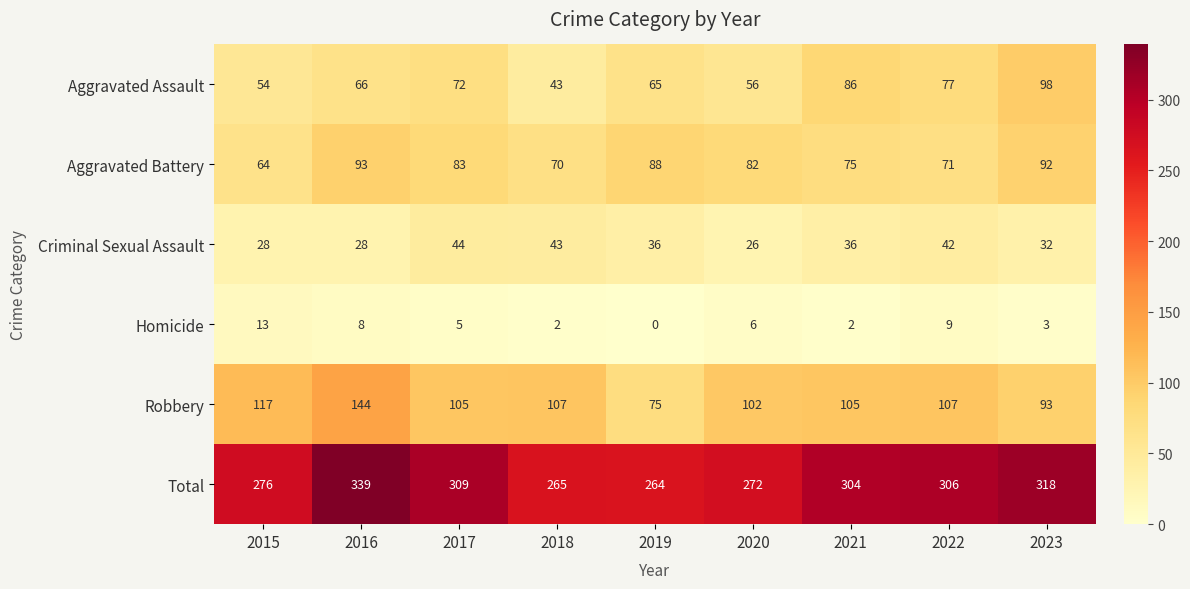

List the labels in order of Total value, smallest first.

2019, 2018, 2020, 2015, 2021, 2022, 2017, 2023, 2016